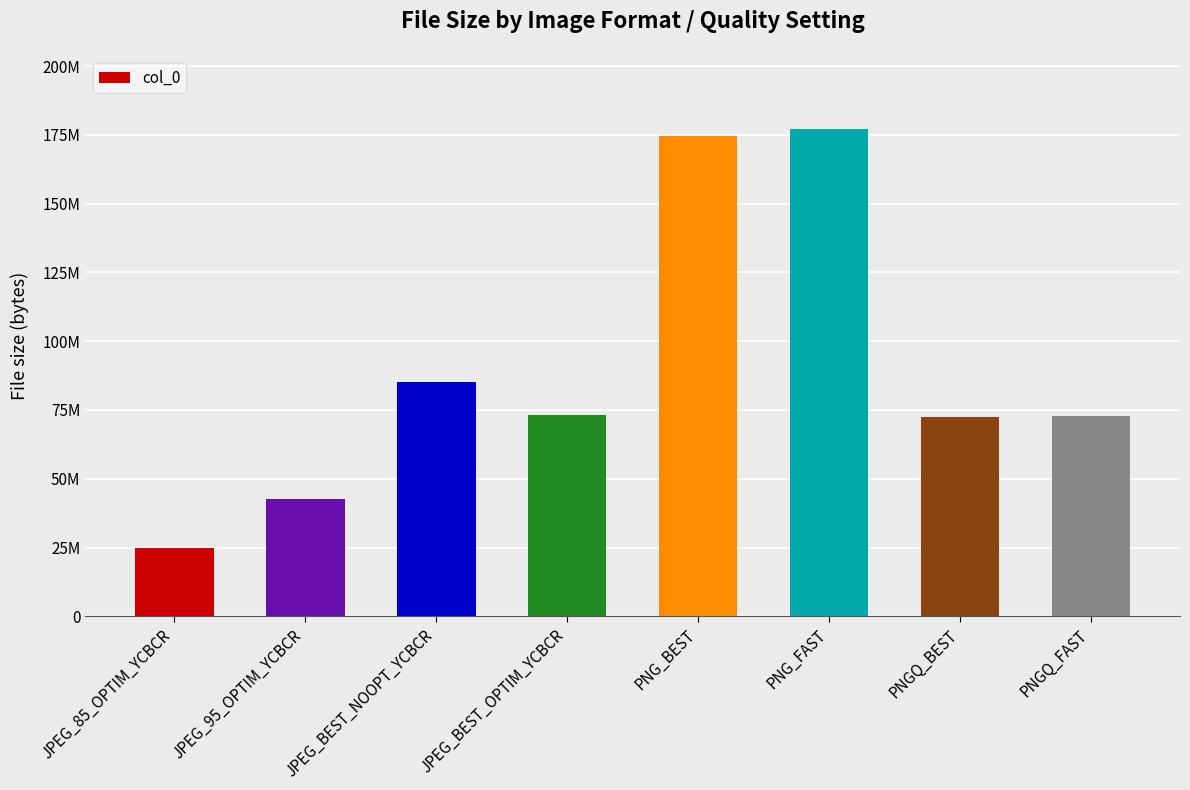

What is the label of the 3rd bar from the left?

JPEG_BEST_NOOPT_YCBCR